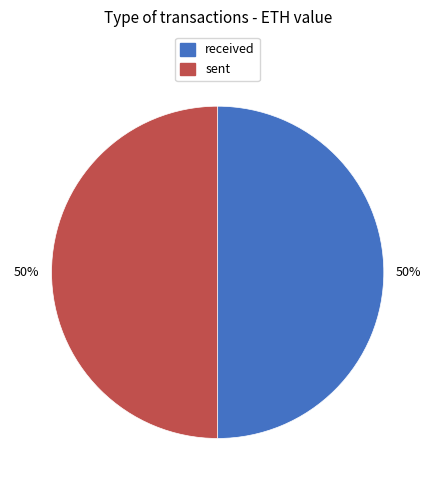

What is the ratio of the value at received to the value at sent?

1.0